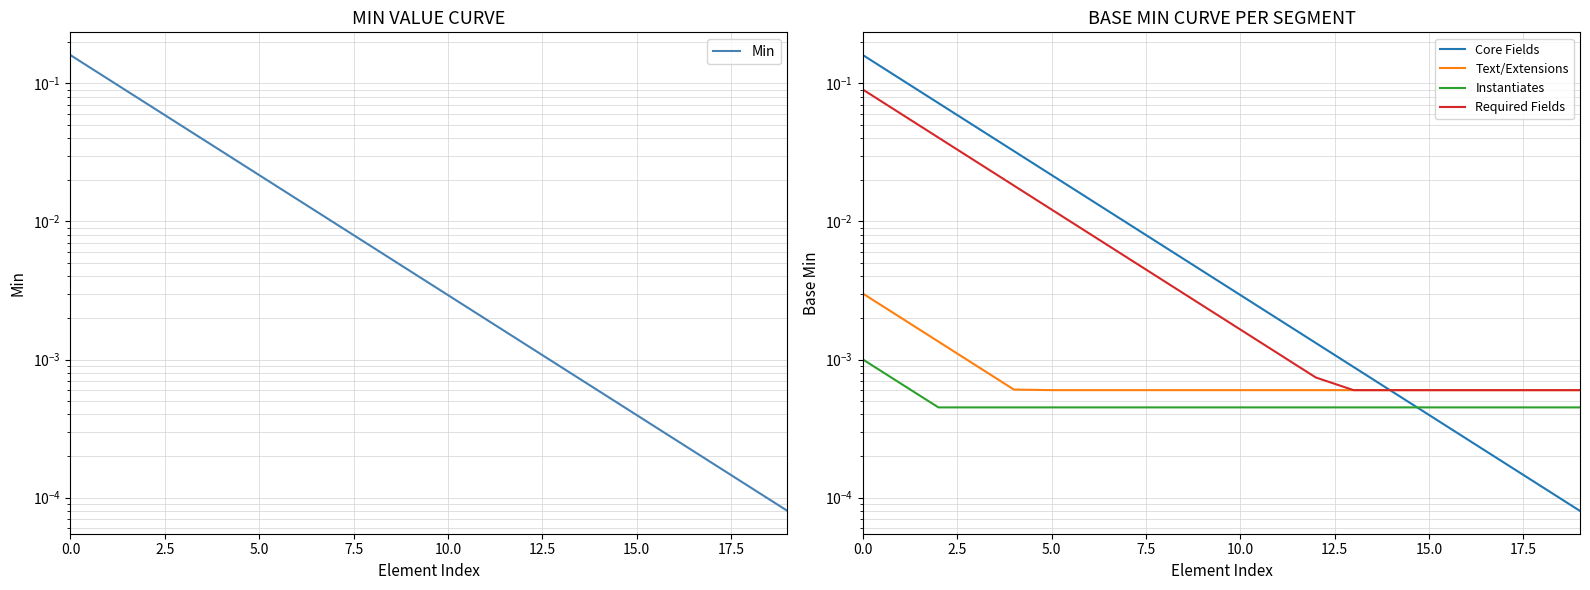

What is the highest value of the Core Fields series?

0.2